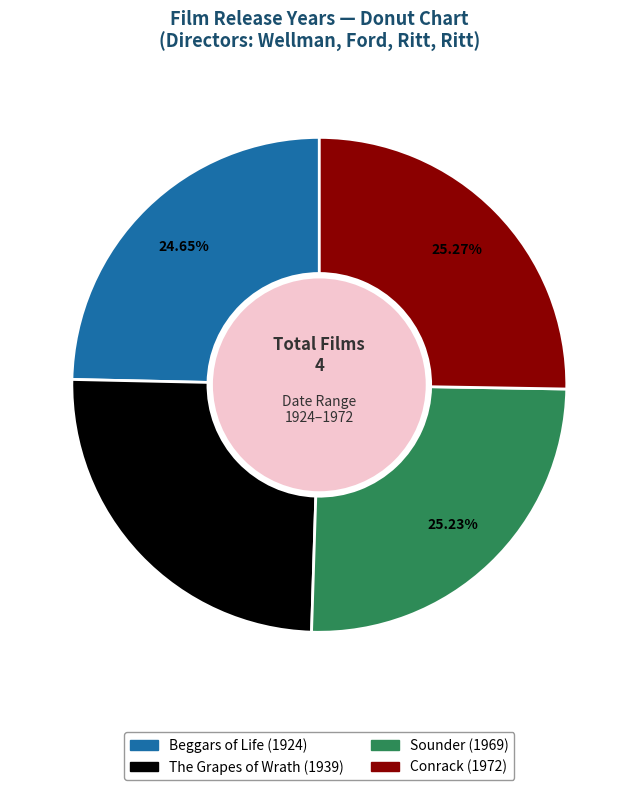

How much of the chart is everything except Conrack?

74.7%